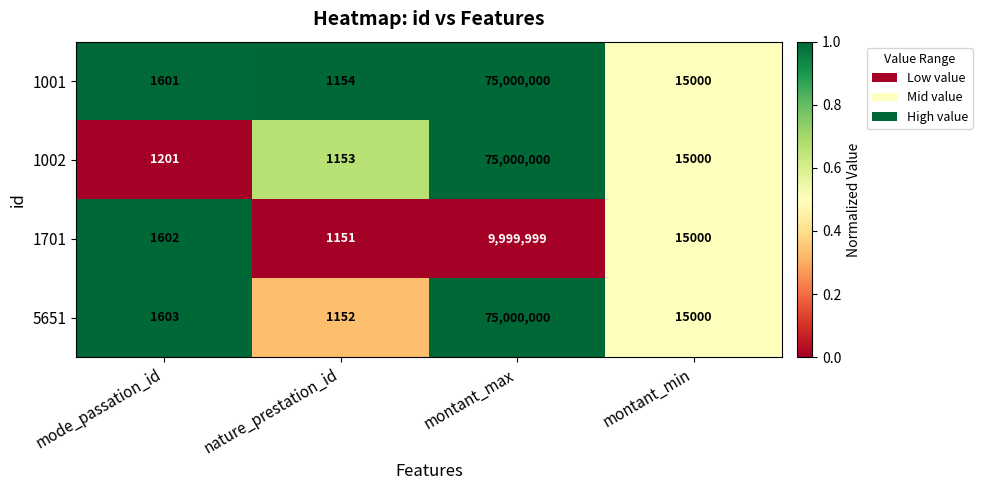

Reading left to right, list all the values displayed in this chart.

1001: mode_passation_id=1601	nature_prestation_id=1154	montant_max=75000000	montant_min=15000
1002: mode_passation_id=1201	nature_prestation_id=1153	montant_max=75000000	montant_min=15000
1701: mode_passation_id=1602	nature_prestation_id=1151	montant_max=9999999	montant_min=15000
5651: mode_passation_id=1603	nature_prestation_id=1152	montant_max=75000000	montant_min=15000